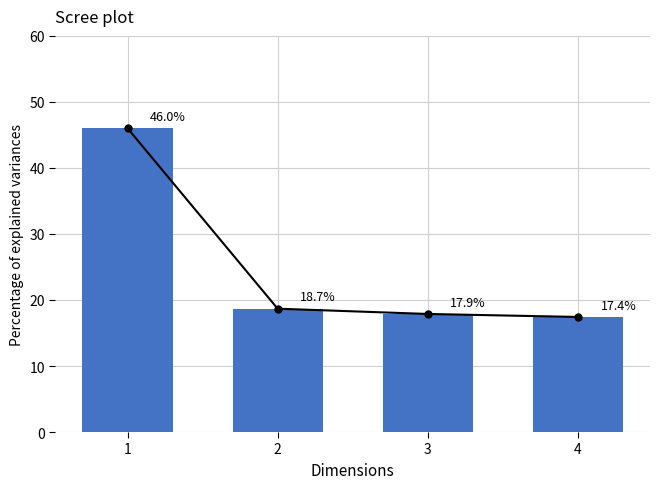

Reading right to left, what are all the values shown in this chart?

4=17.4	3=17.9	2=18.7	1=46.0